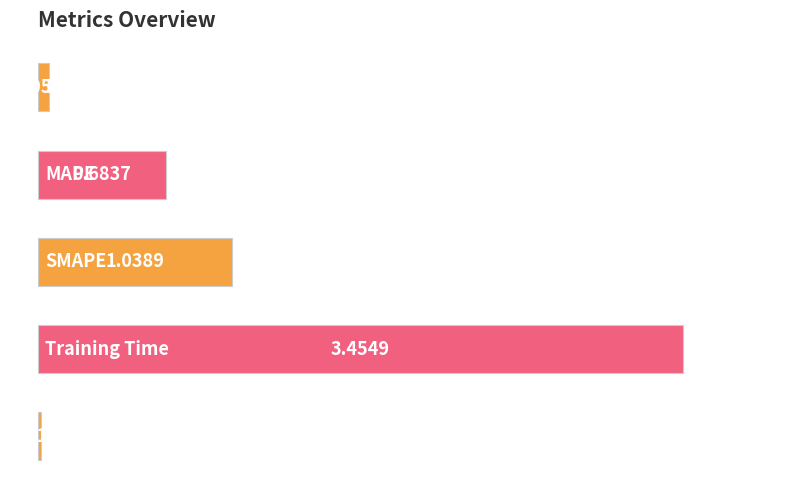

How many bars are there in total?

5